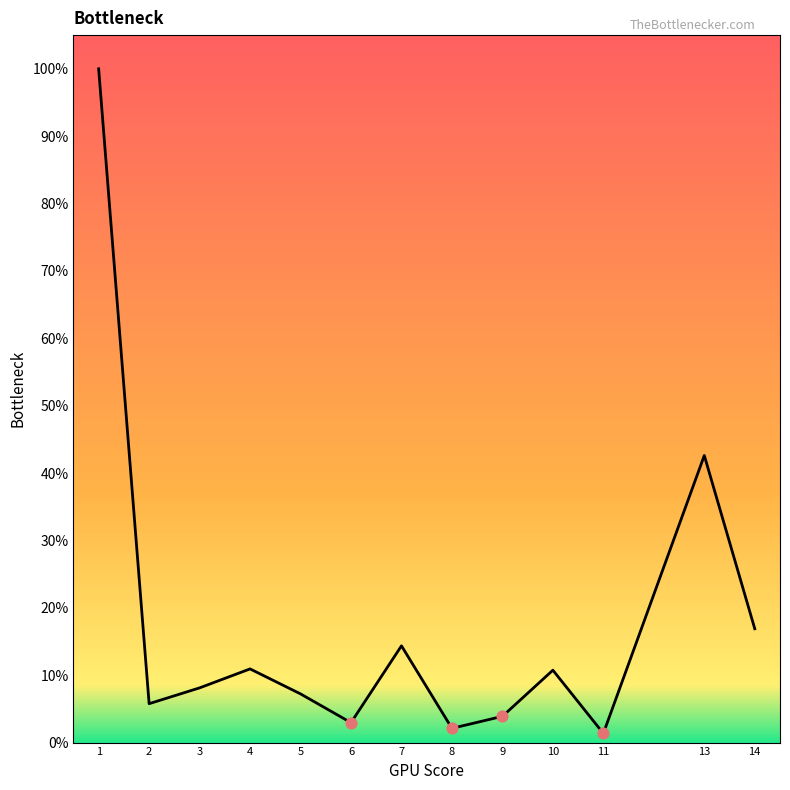

Which has a higher value, 6 or 11?

6